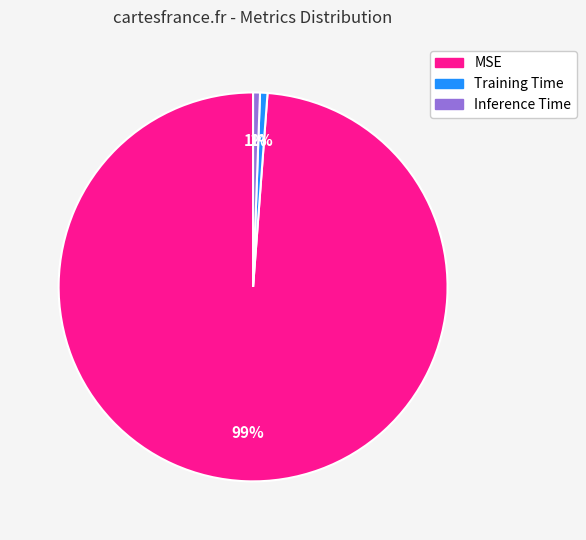

What is the largest slice in the pie chart?

MSE